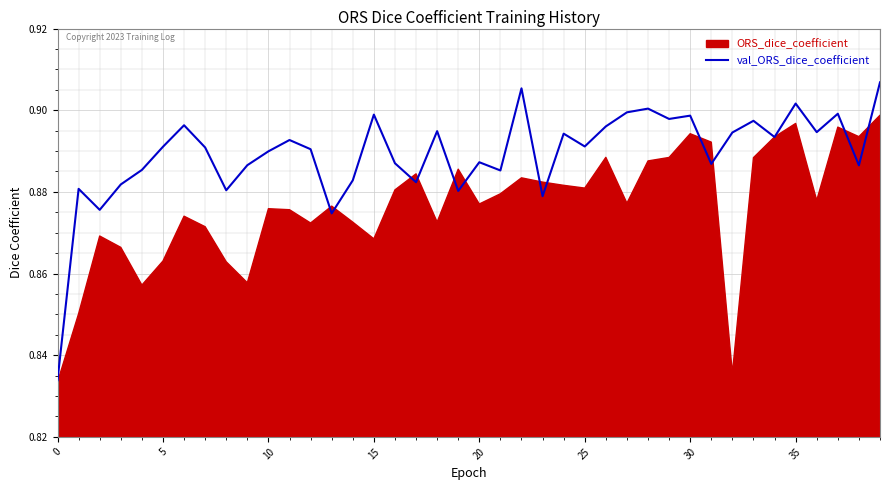

How many interior local peaks (higher than both neighbors) does the data have?

13